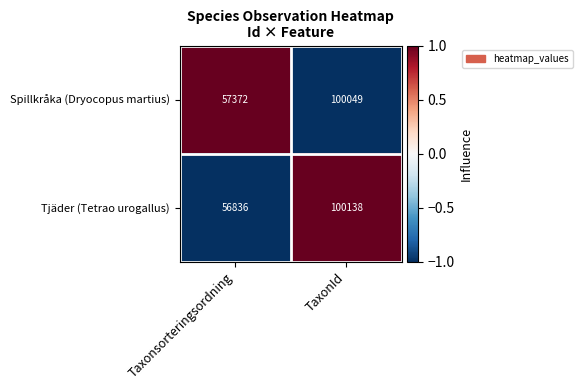

What is the greatest value displayed?

100138